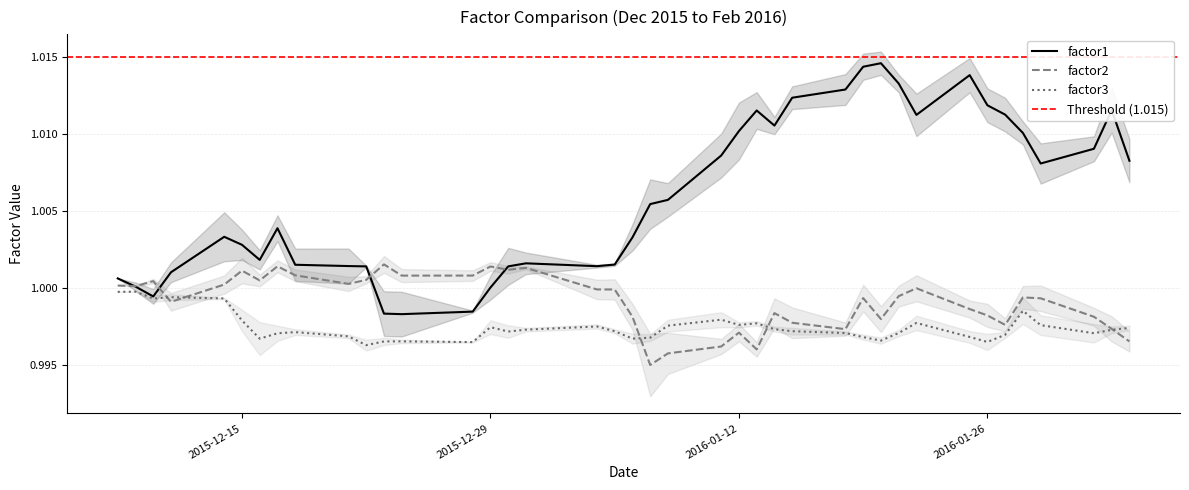

Rank the series by their maximum value, from highest to lowest.

factor1, factor2, factor3